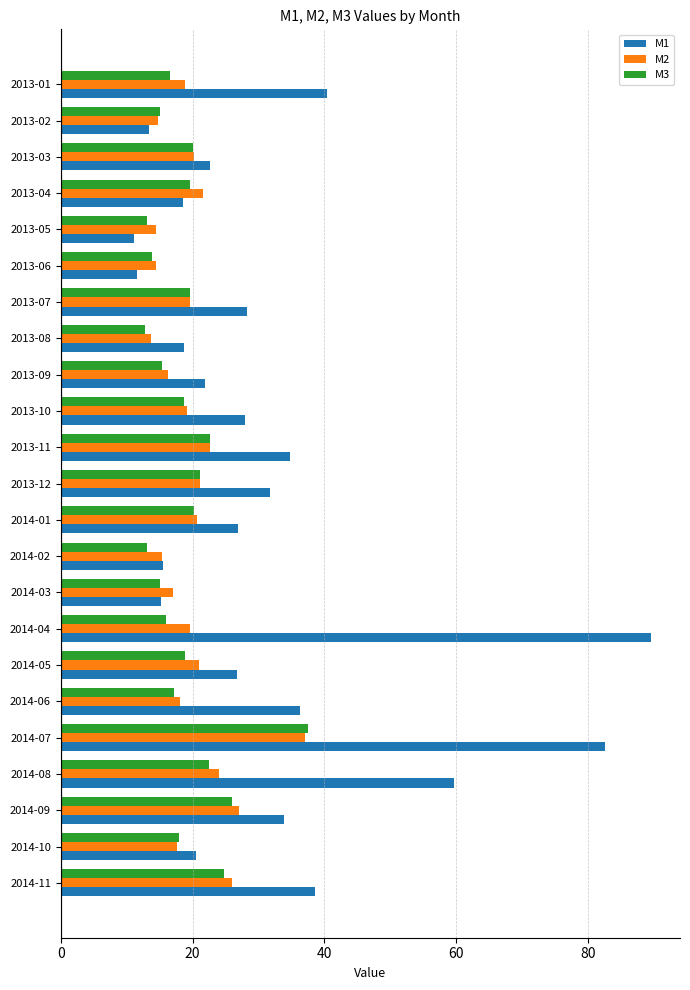

What is the spread (max minus min) of values at 2013-12?

10.6